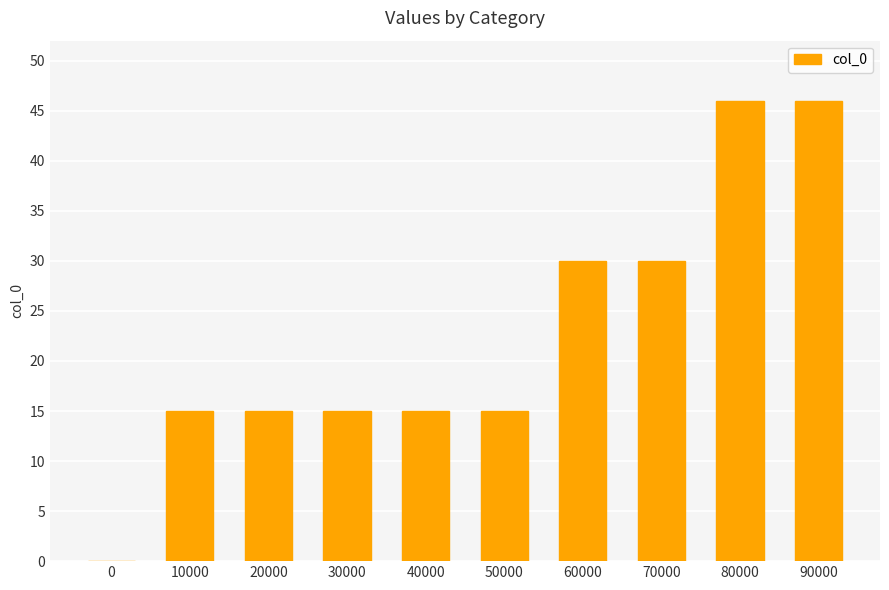

What is the average value?

23